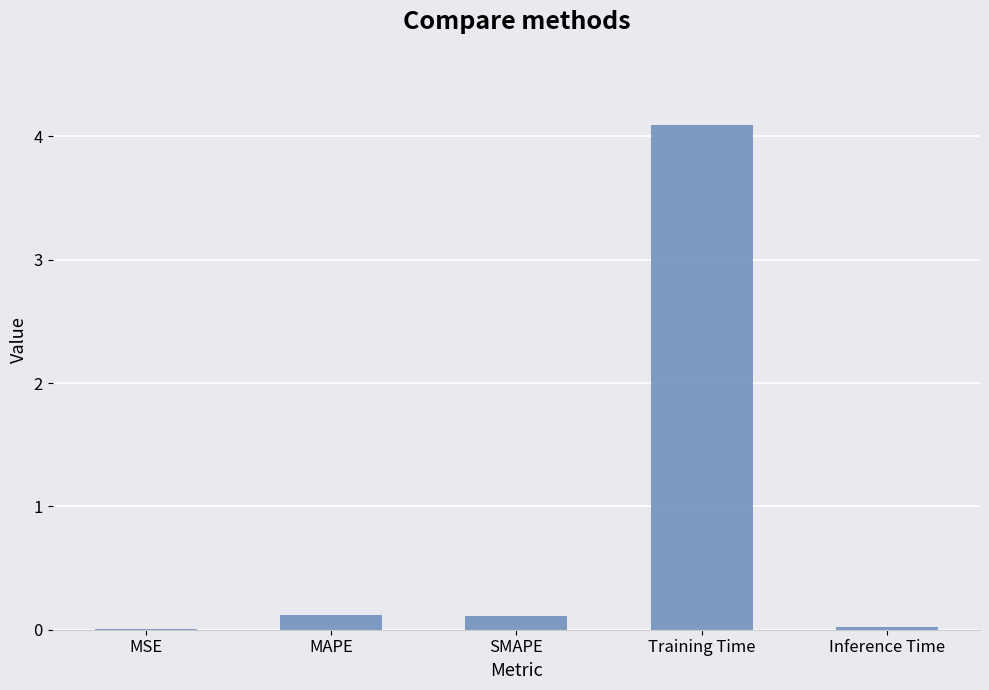

Between SMAPE and MSE, which is larger?

SMAPE